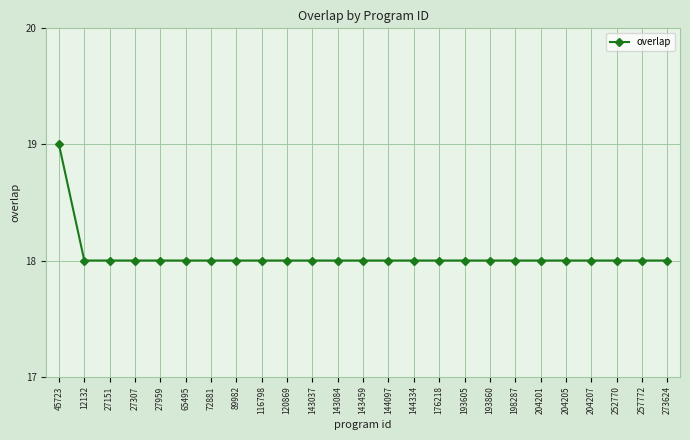

What is the smallest value displayed?

18